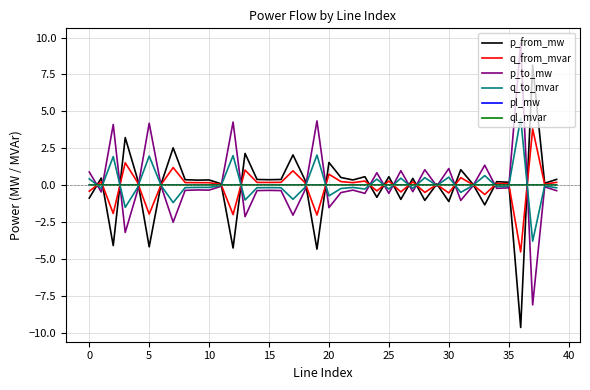

What is the greatest value displayed?

9.7